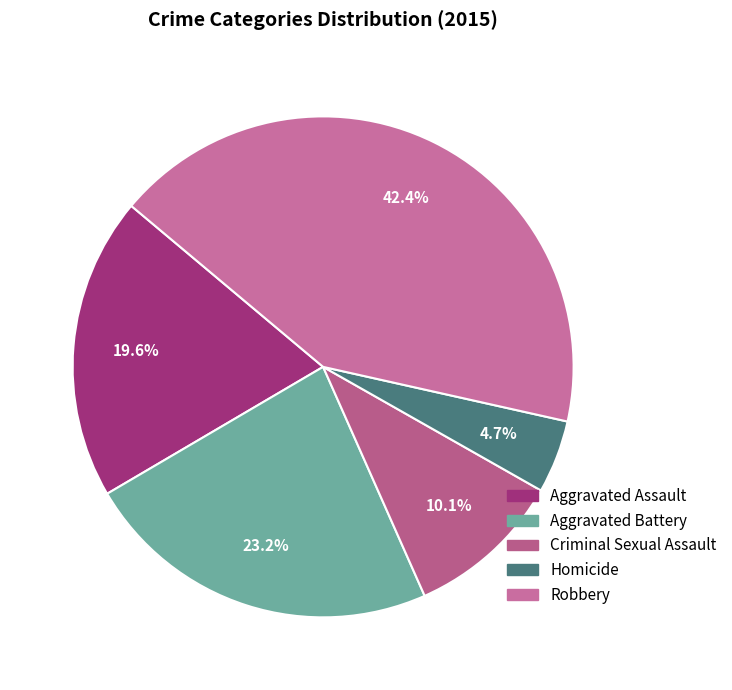

What portion of the pie excludes Aggravated Battery?

76.8%